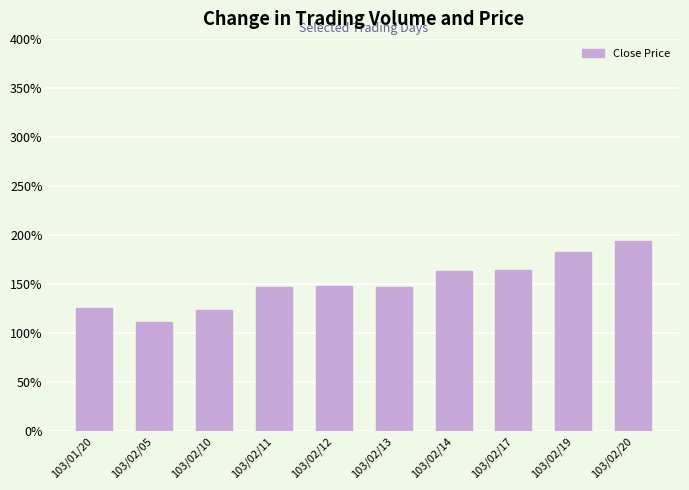

Reading left to right, what are all the values shown in this chart?

1.3	1.1	1.2	1.5	1.5	1.5	1.6	1.6	1.8	1.9